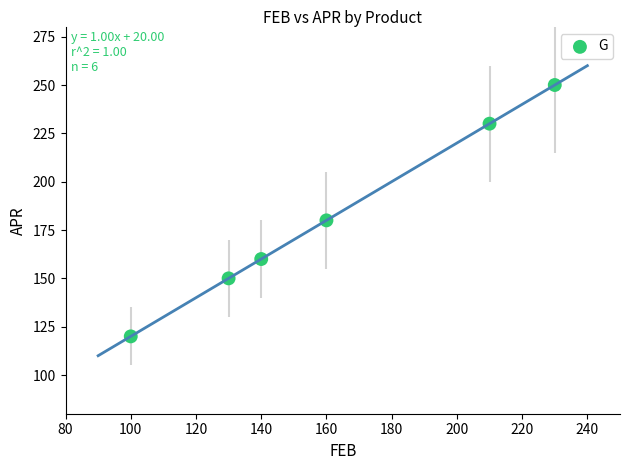

What is the average X value?

162